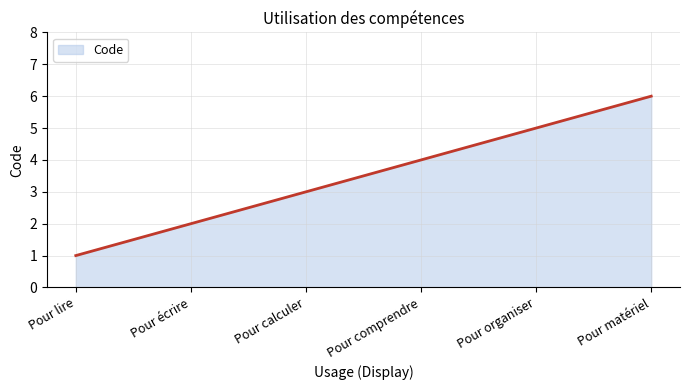

What position from the left is Pour écrire?

2